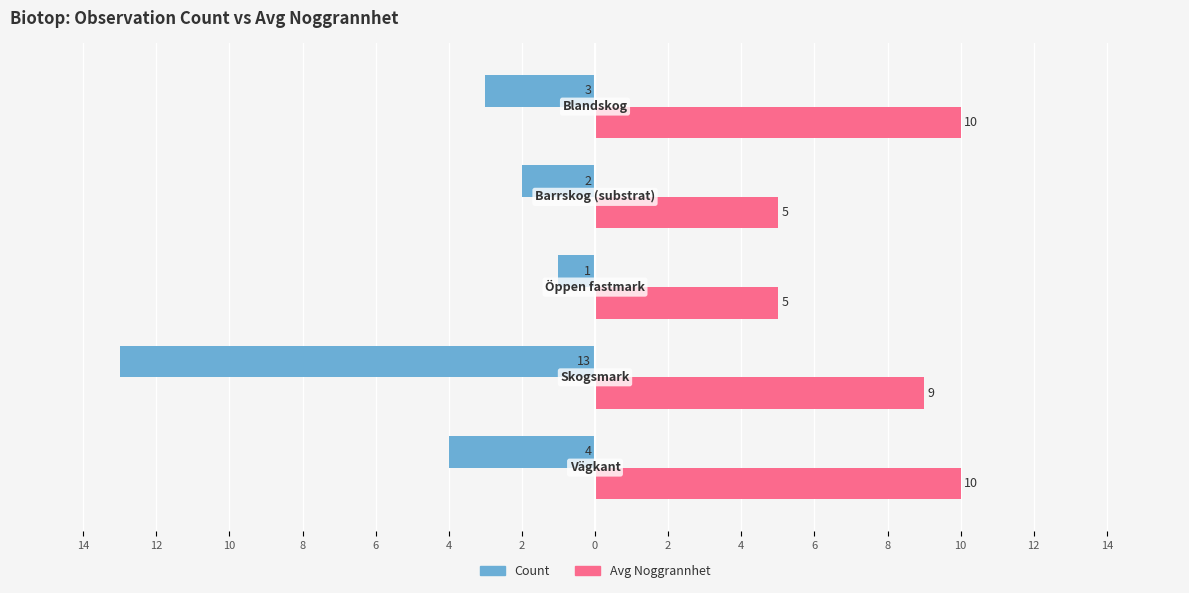

What are all the series names shown in the legend?

Count, Avg Noggrannhet